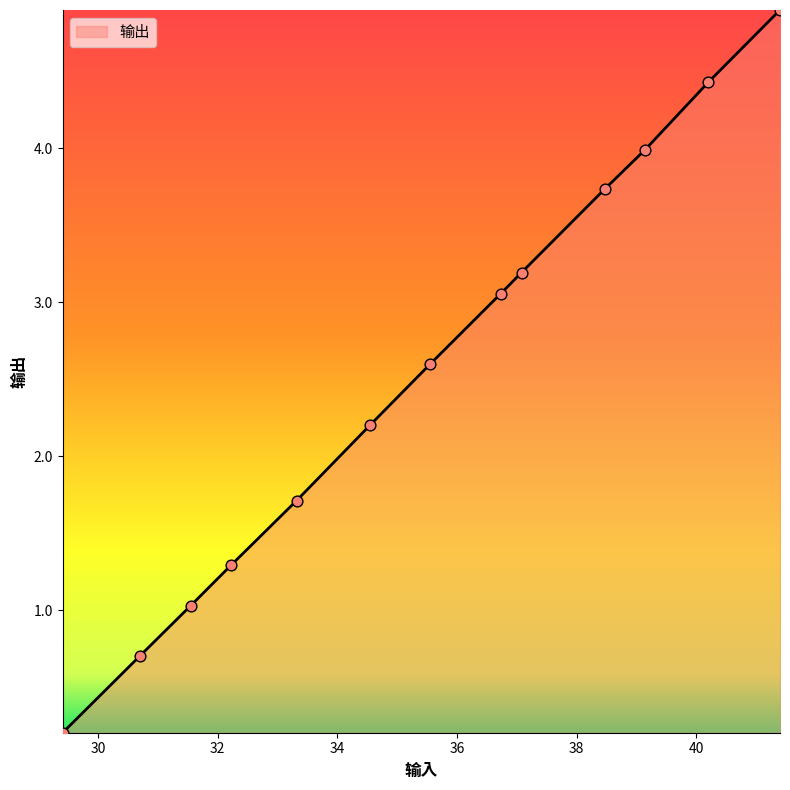

What is the greatest value displayed?

4.9